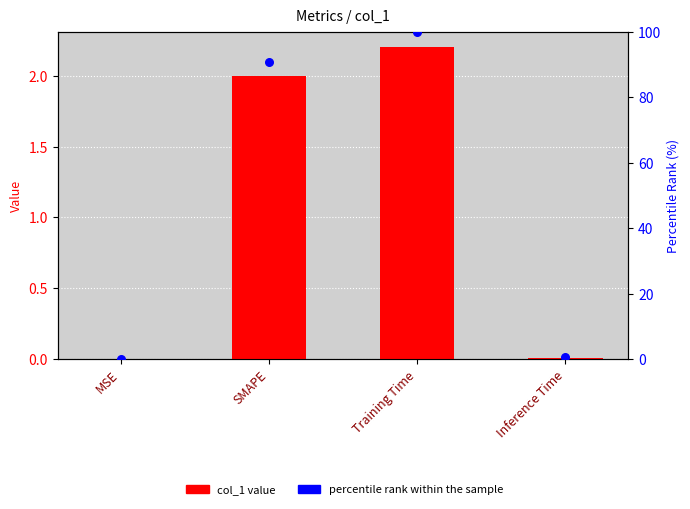

Which series reaches the maximum Y coordinate?

percentile rank within the sample